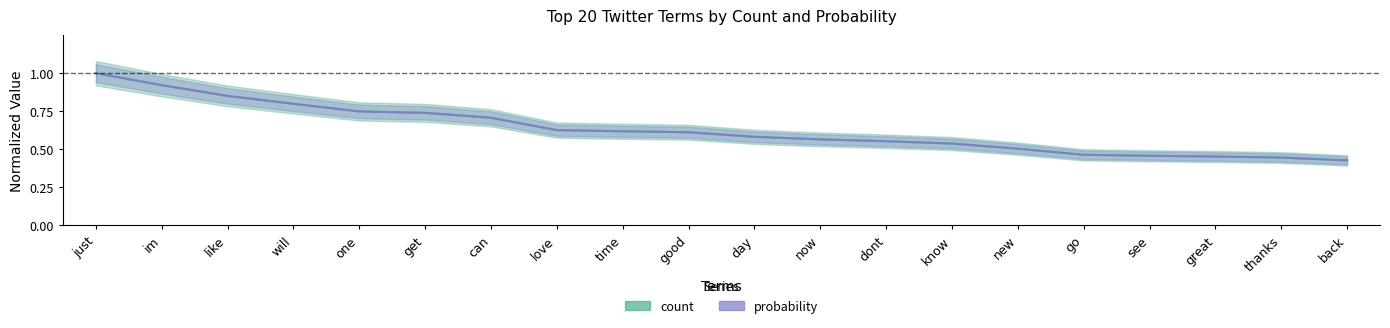

At which label does count reach its minimum?

back